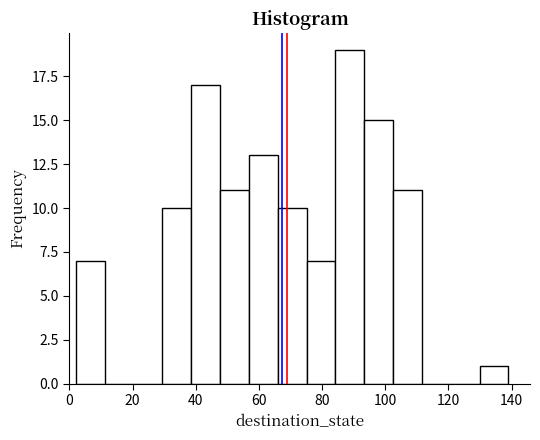

What is the height of the bar covering 84 to 94 on the x-axis? Neither the bar edges nor the heights are printed on the chart, so give them approximately, as read against the axes.

19